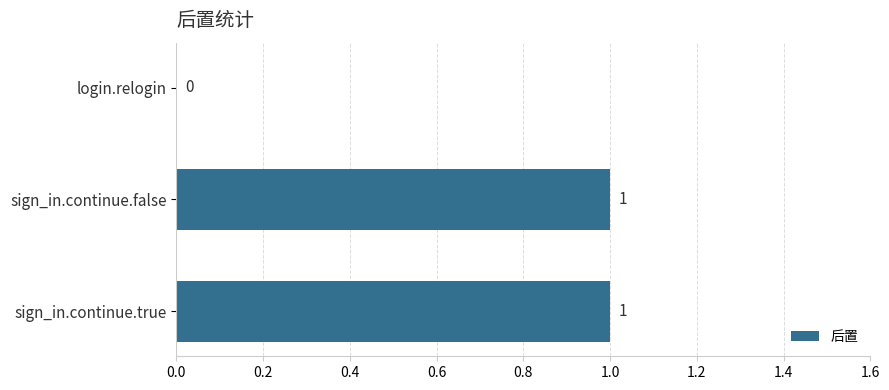

Are the bars grouped side by side (vs. stacked)?

No